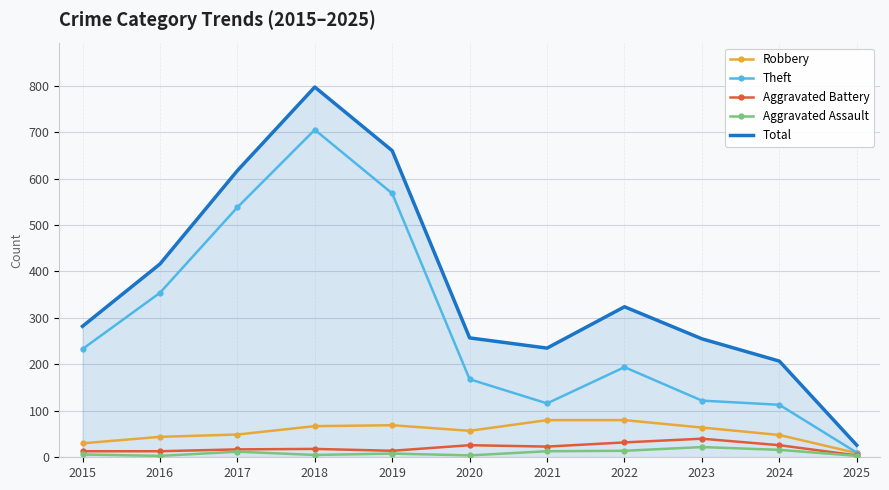

At which category is the sum across all series the highest?

2018